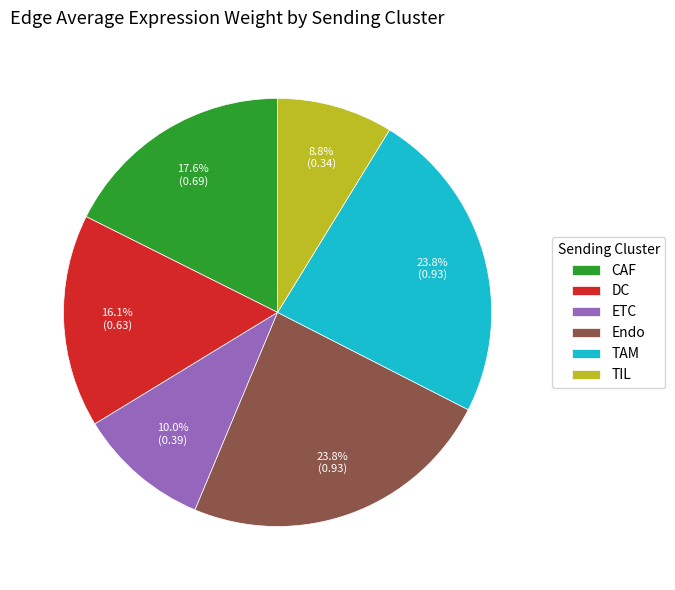

Which category has the smallest portion of the pie?

TIL